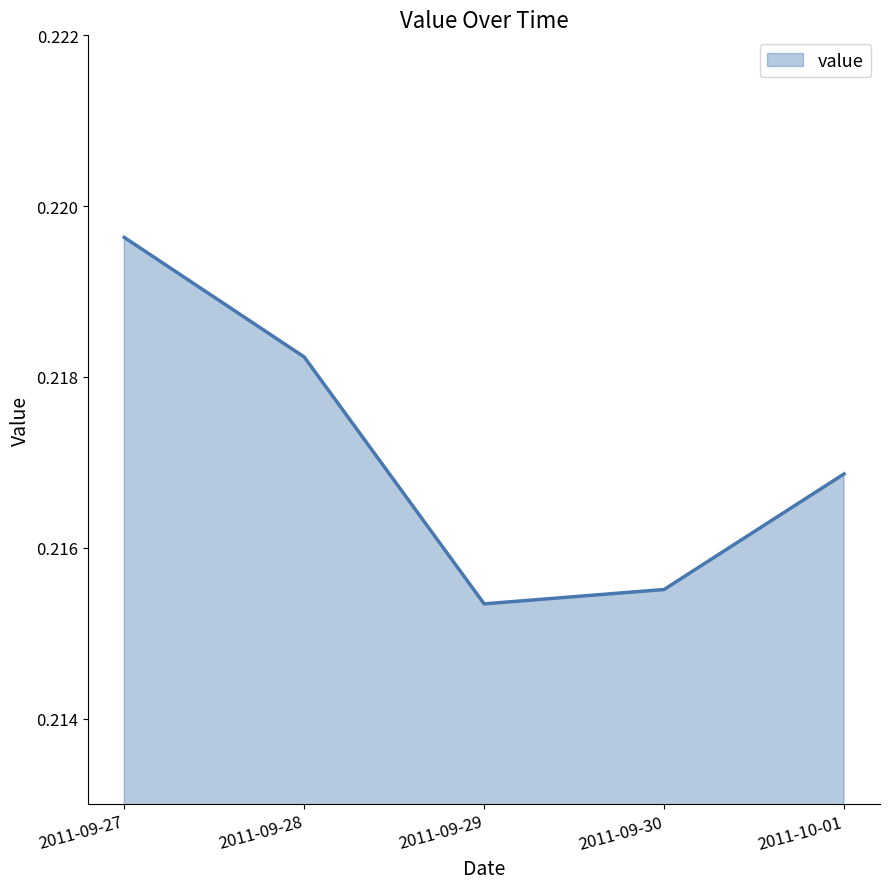

The value at 2011-10-01 is 0.4. True or false?

False